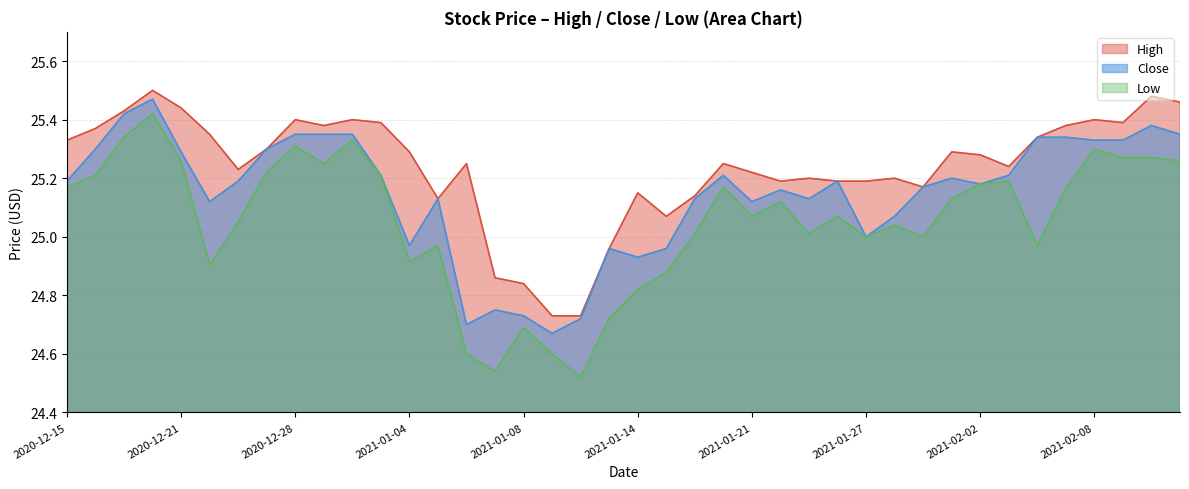

True or false: High and Low cross at least once.

False